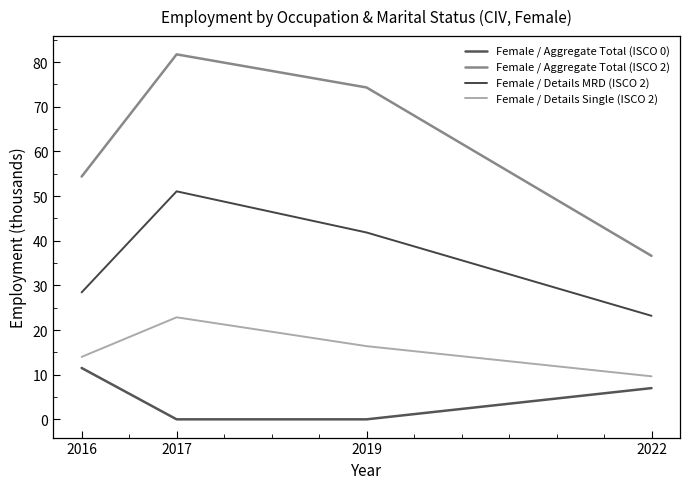

True or false: Female / Aggregate Total (ISCO 0) has more than 2 interior local peaks.

False